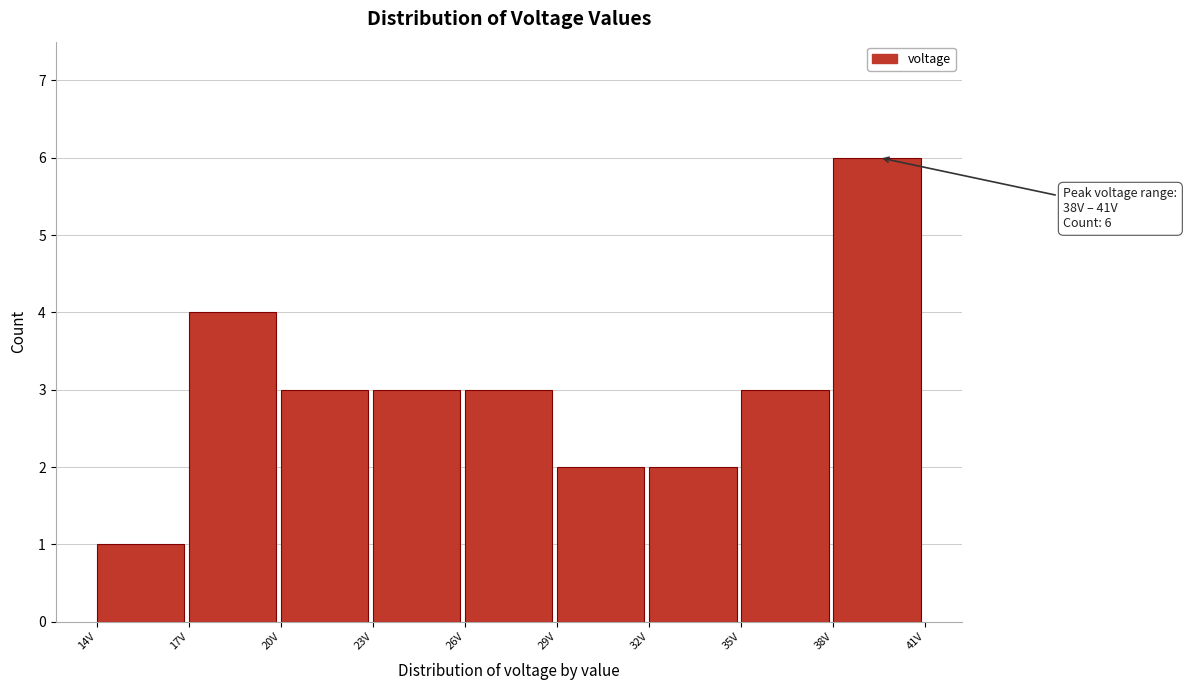

Over which range of the x-axis is the bar tallest?

38 to 41